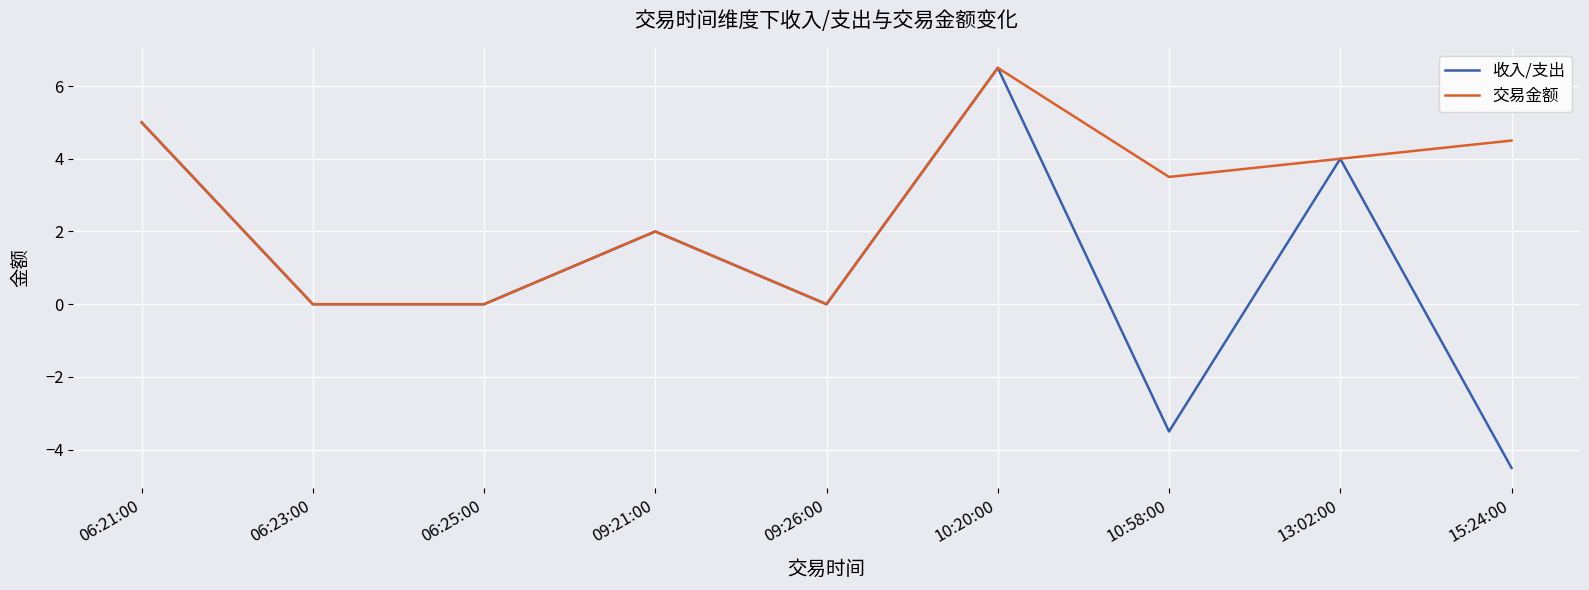

What is the difference between the 交易金额 values at 06:21:00 and 10:20:00?

1.5